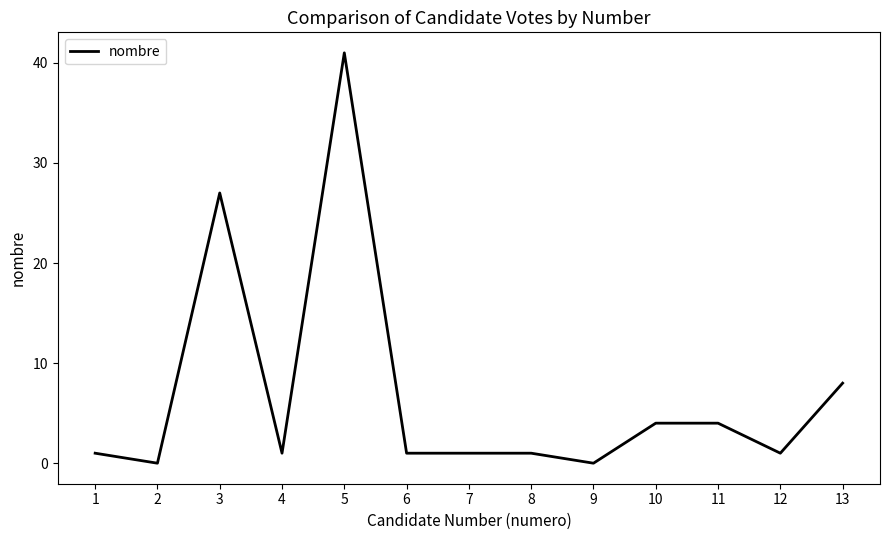

At which label is the value closest to 20?

3